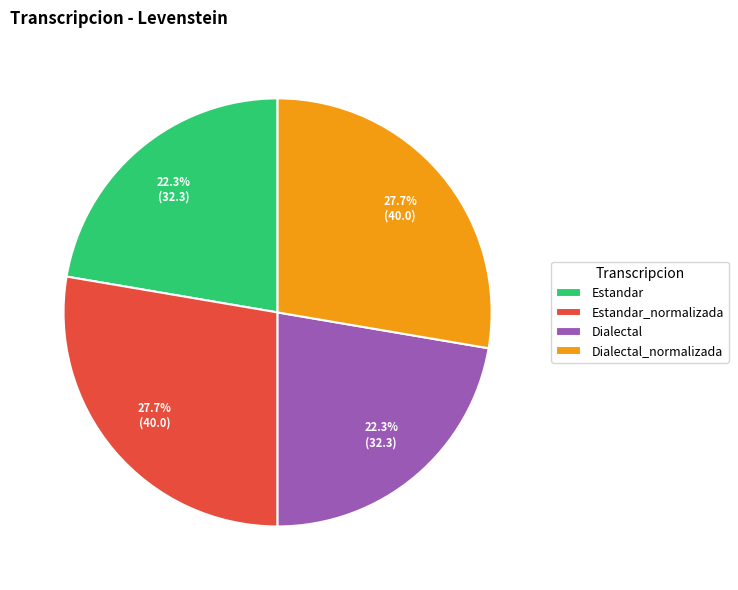

Combined, what portion of the pie is Dialectal_normalizada and Dialectal?

50.0%